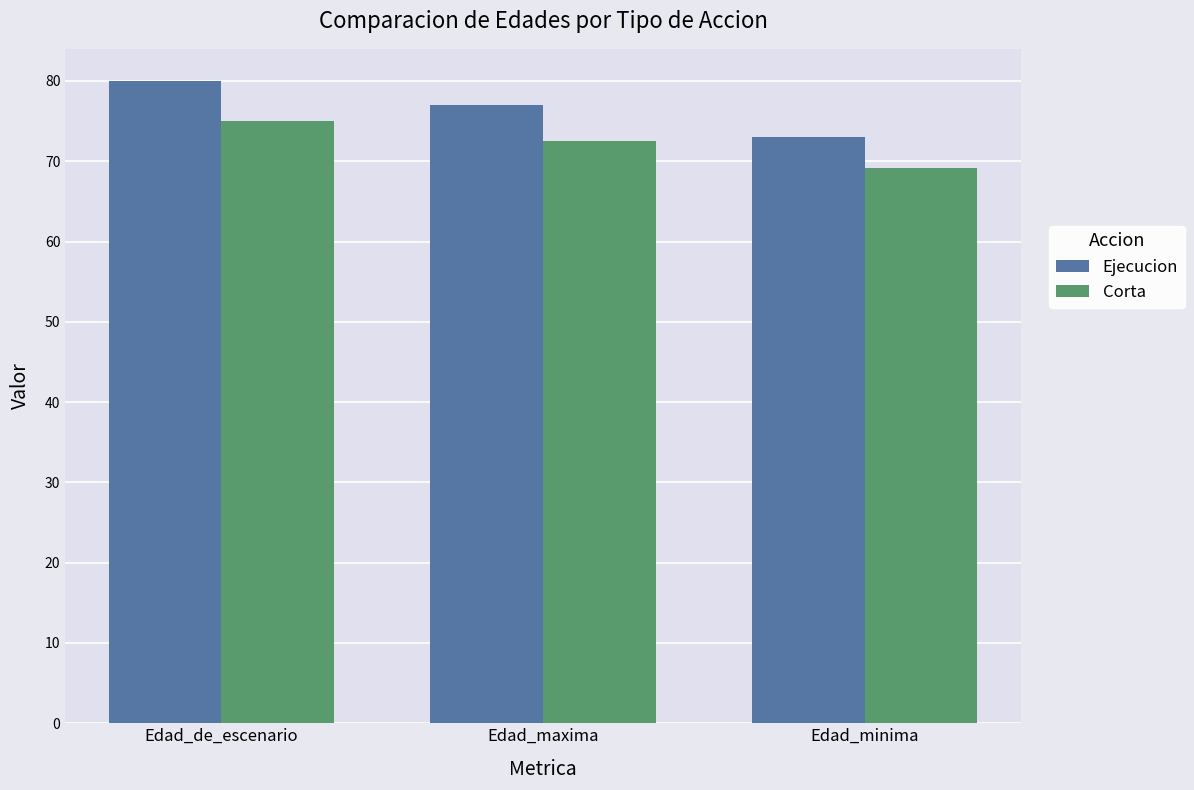

What is the sum of the Ejecucion values at Edad_de_escenario and Edad_maxima?

157.0